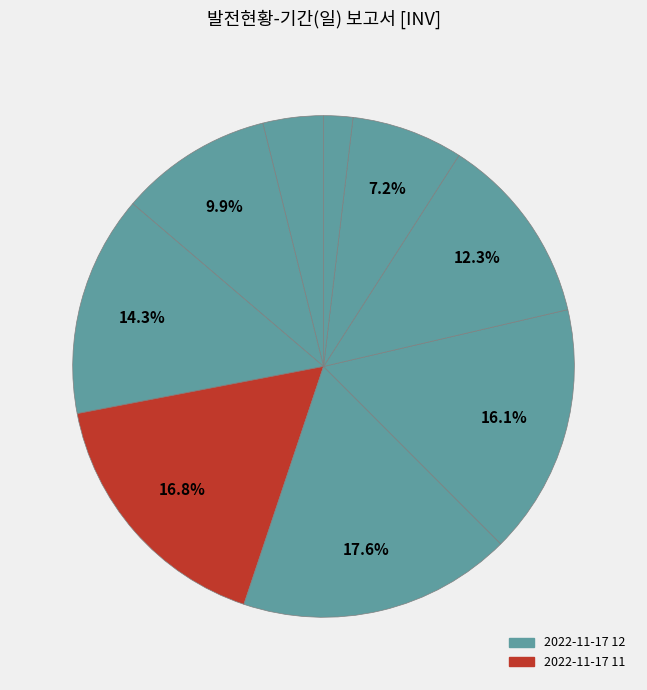

How many segments does this pie chart have?

9